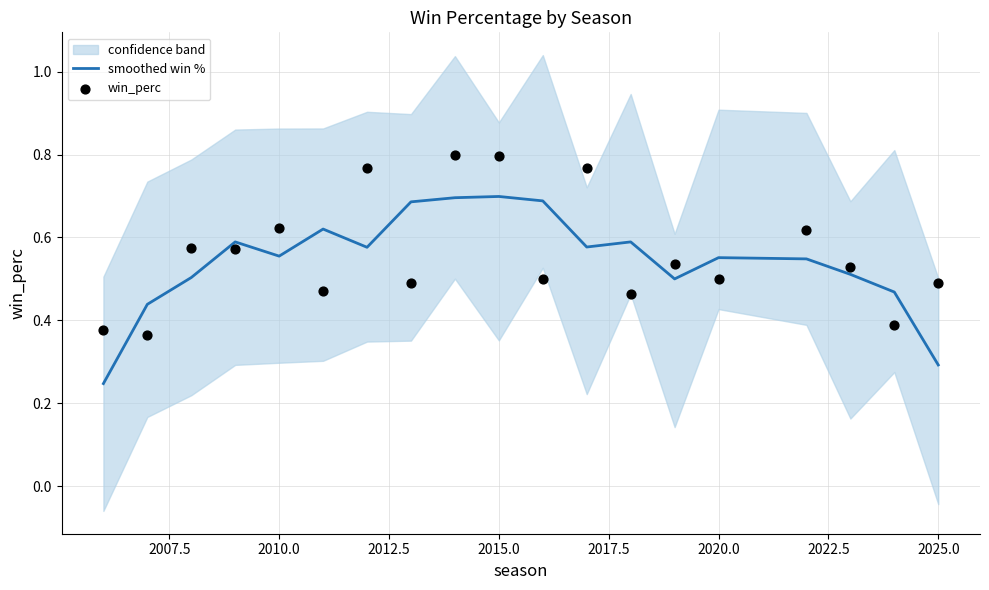

Which series has the widest spread of Y values?

smoothed win %